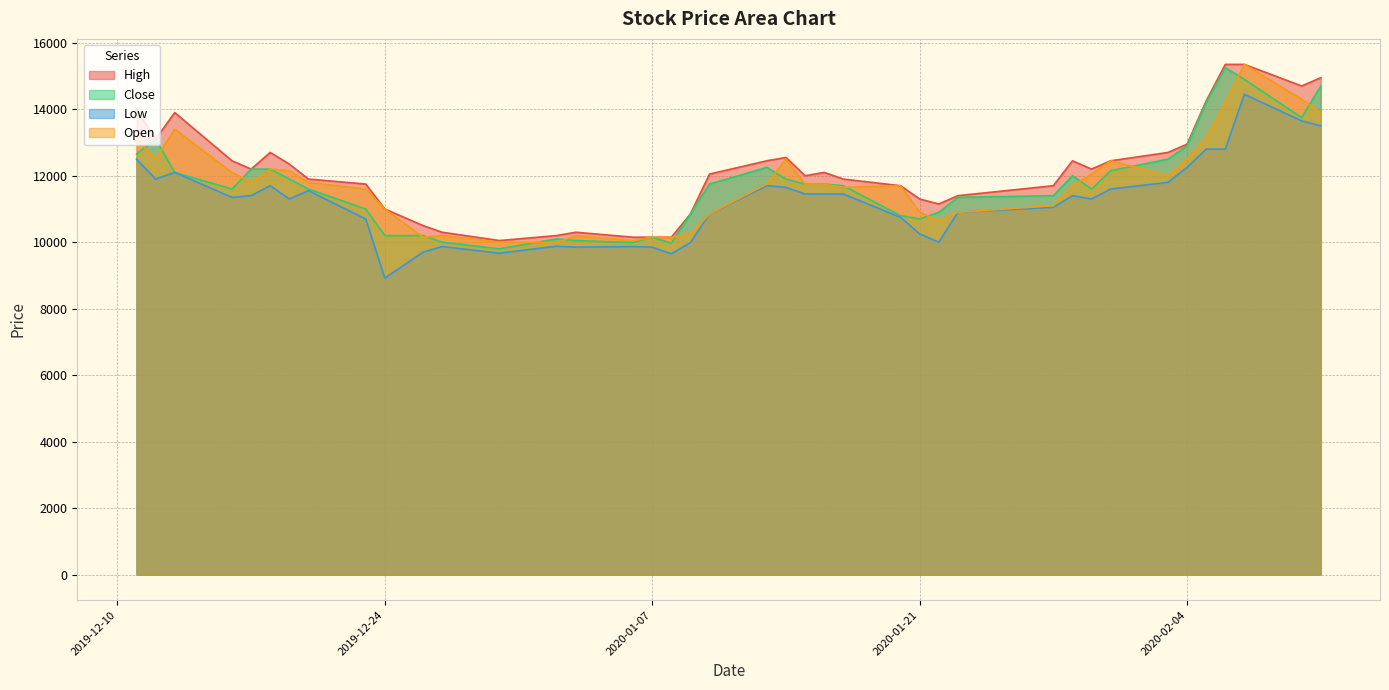

Reading left to right, what are all the values shown in this chart?

High: 14000	13100	13900	12450	12200	12700	12350	11900	11750	11000	10500	10300	10050	10200	10300	10150	10150	10150	10850	12050	12450	12550	12000	12100	11900	11700	11300	11150	11400	11700	12450	12200	12450	12700	12950	14250	15350	15350	14700	14950
Close: 12650	13100	12100	11600	12200	12200	11900	11600	11000	10200	10200	10000	9800	10100	10050	9990	10150	9970	10850	11750	12250	11900	11750	11750	11700	10800	10700	10900	11350	11400	12000	11600	12150	12500	12900	14200	15250	14900	13750	14700
Low: 12500	11900	12100	11350	11400	11700	11300	11550	10700	8920	9700	9870	9670	9880	9850	9870	9850	9650	9990	10850	11700	11650	11450	11450	11450	10750	10250	10000	10900	11050	11400	11300	11600	11800	12250	12800	12800	14450	13650	13500
Open: 13100	12500	13400	12100	11800	12200	12150	11800	11600	11000	10150	10200	10000	9990	10200	10050	10150	10150	10250	10850	11750	12500	11750	11750	11650	11700	10900	10650	10900	11100	11700	12050	12450	12000	12500	13150	14200	15350	14300	13900